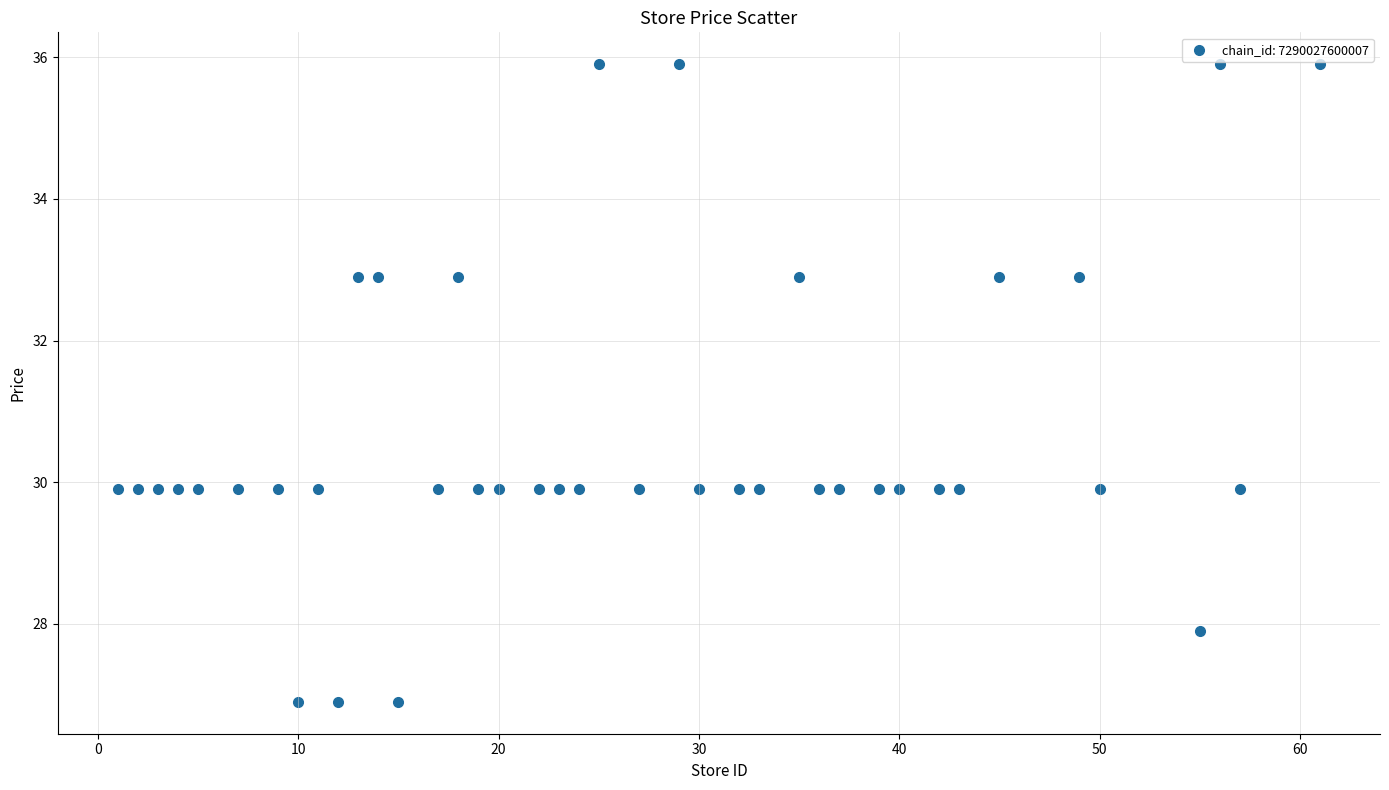

What is the range of Y values (max minus min)?

9.0